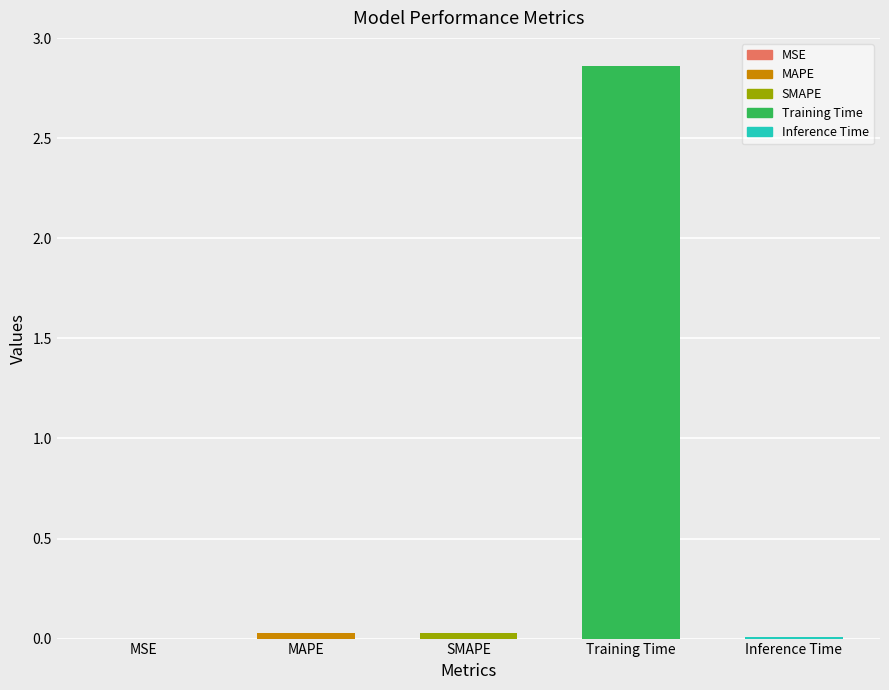

True or false: the data shows 0.0 at SMAPE.

True